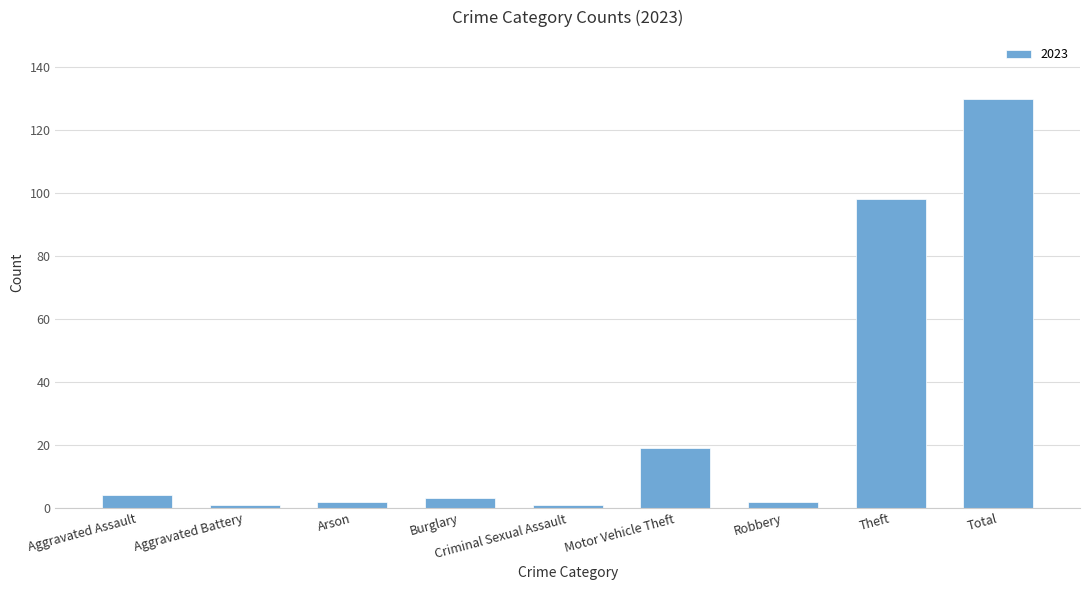

What is the label of the 5th bar from the left?

Criminal Sexual Assault